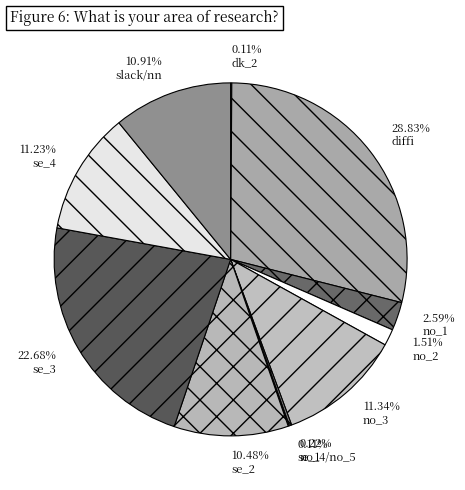

Is there a majority slice in this chart?

No